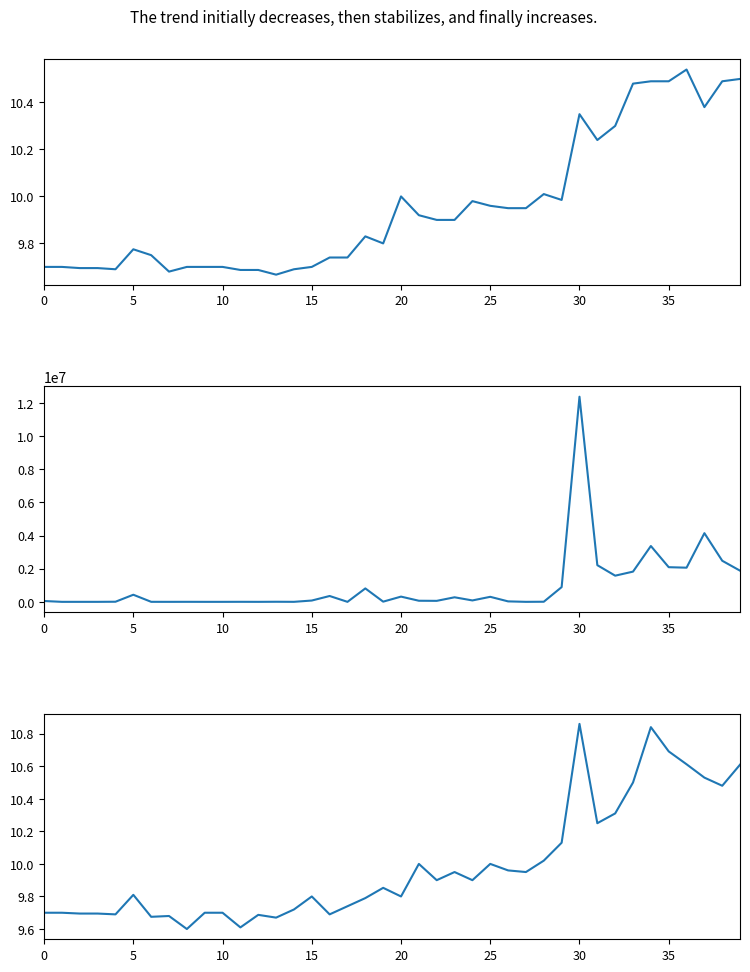

Rank the series at 19 from highest to lowest value.

Volume, Open, Close